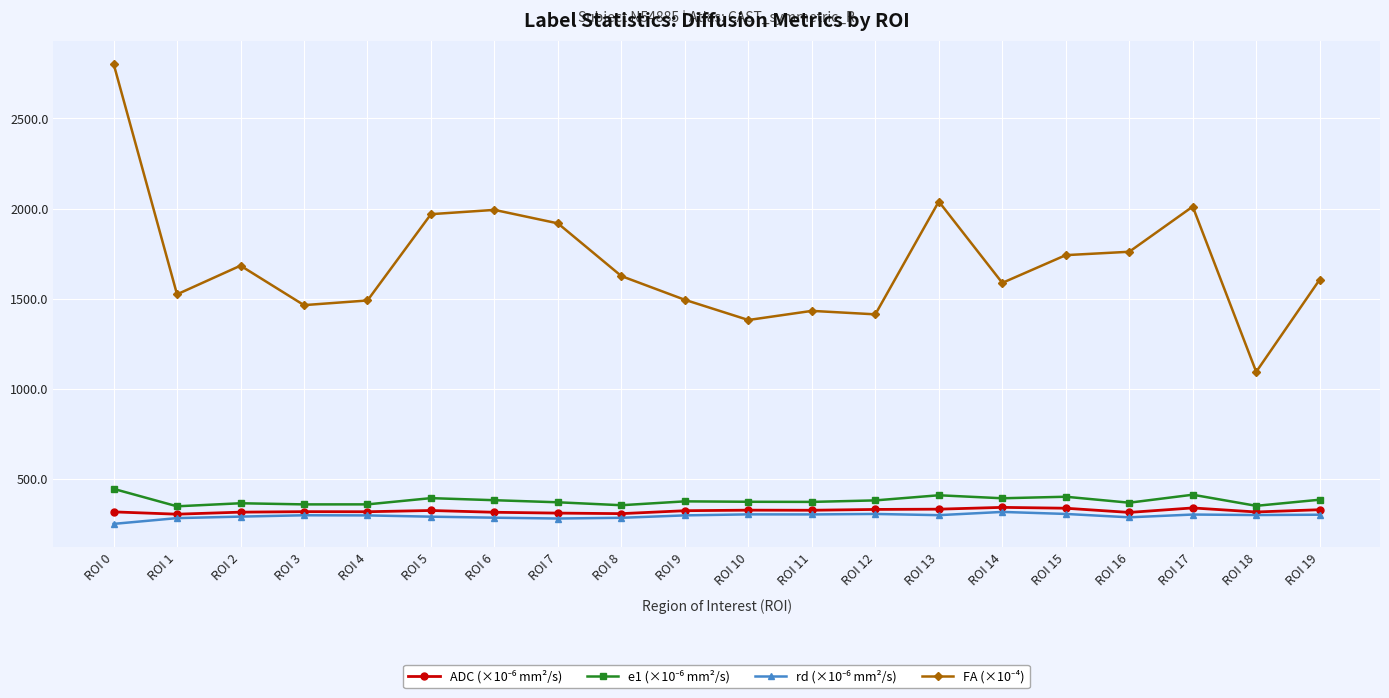

What is the smallest value displayed?

250.2